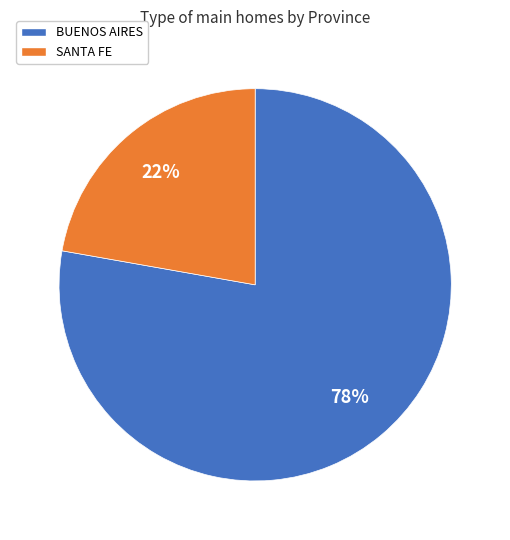

The BUENOS AIRES slice represents 78% of the pie. True or false?

True